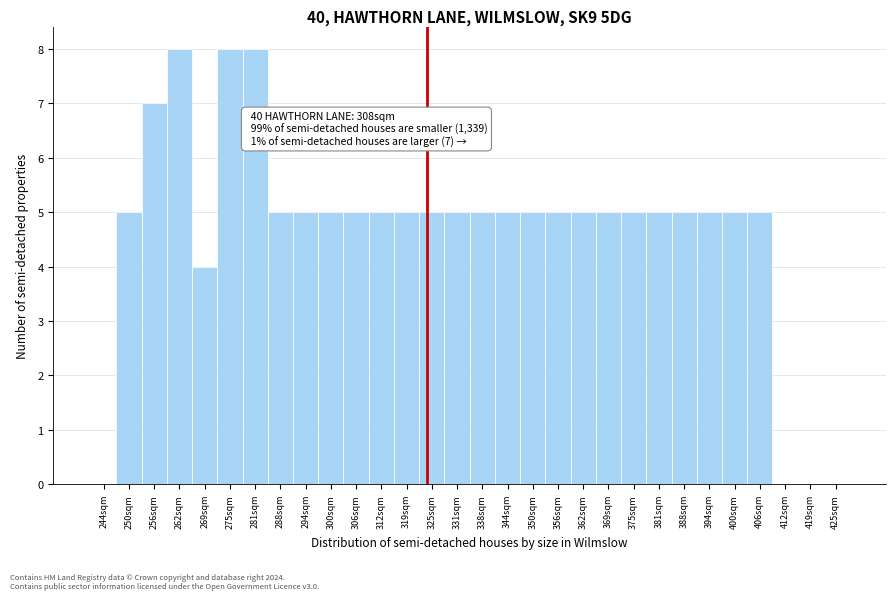

Reading right to left, transcribe all the data shown in this chart.

425sqm=0	419sqm=0	412sqm=0	406sqm=5	400sqm=5	394sqm=5	388sqm=5	381sqm=5	375sqm=5	369sqm=5	362sqm=5	356sqm=5	350sqm=5	344sqm=5	338sqm=5	331sqm=5	325sqm=5	319sqm=5	312sqm=5	306sqm=5	300sqm=5	294sqm=5	288sqm=5	281sqm=8	275sqm=8	269sqm=4	262sqm=8	256sqm=7	250sqm=5	244sqm=0